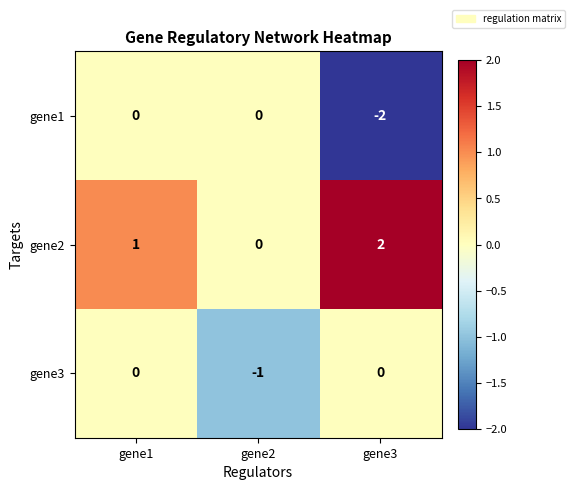

Which series has the largest total across all categories?

gene2